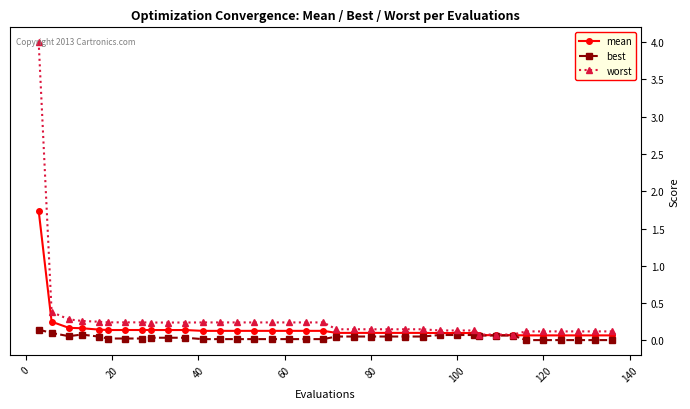

What is the greatest value displayed?

4.0